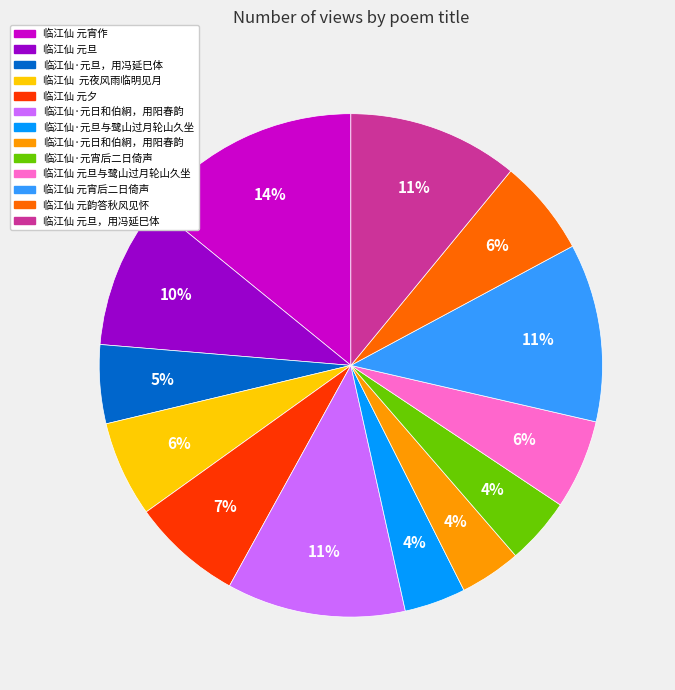

Count the number of slices in the pie.

13